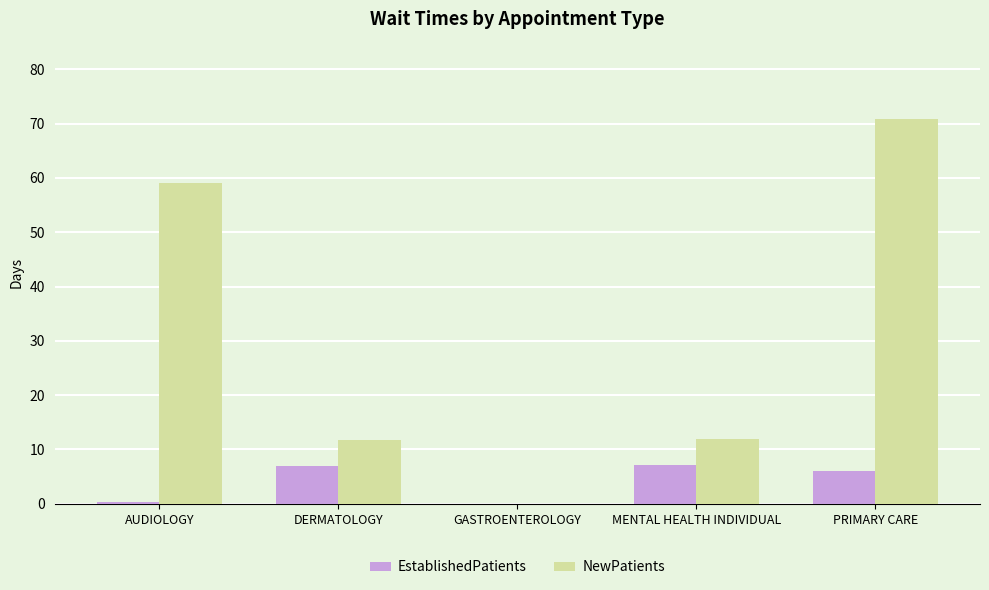

What is the sum of all NewPatients values?

153.8